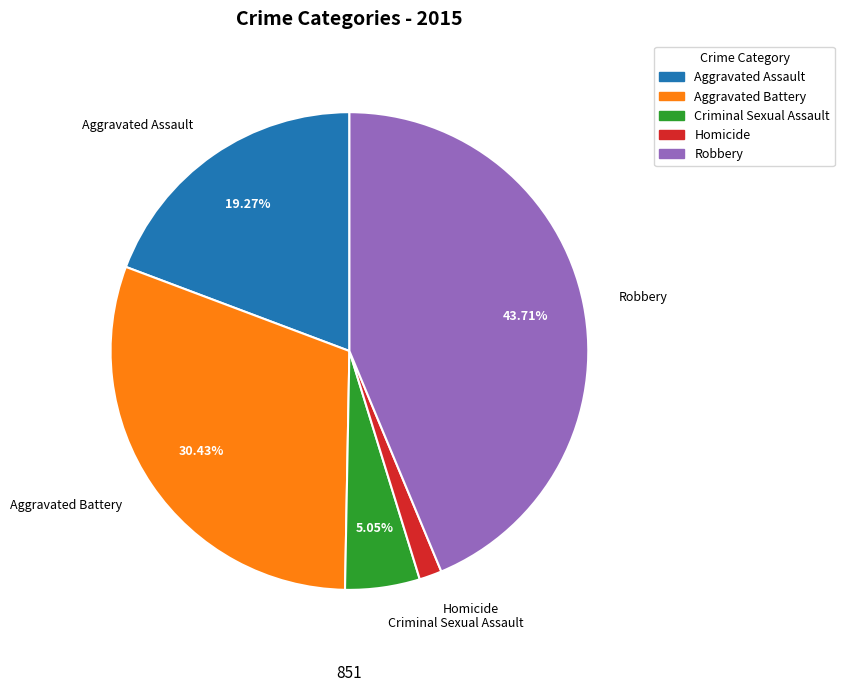

What is the largest slice in the pie chart?

Robbery